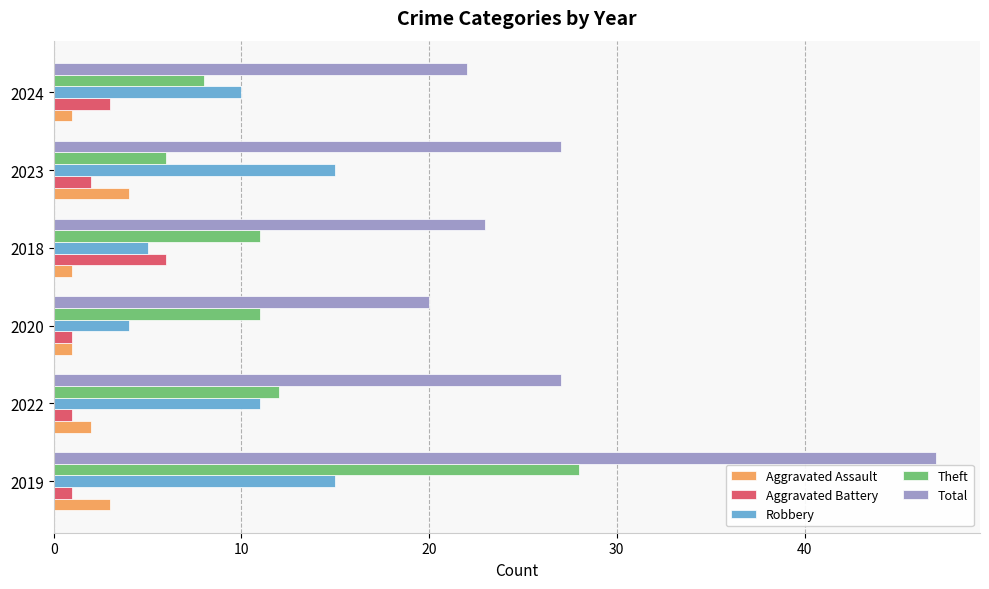

True or false: Theft has a value of 11 at 2020.

True